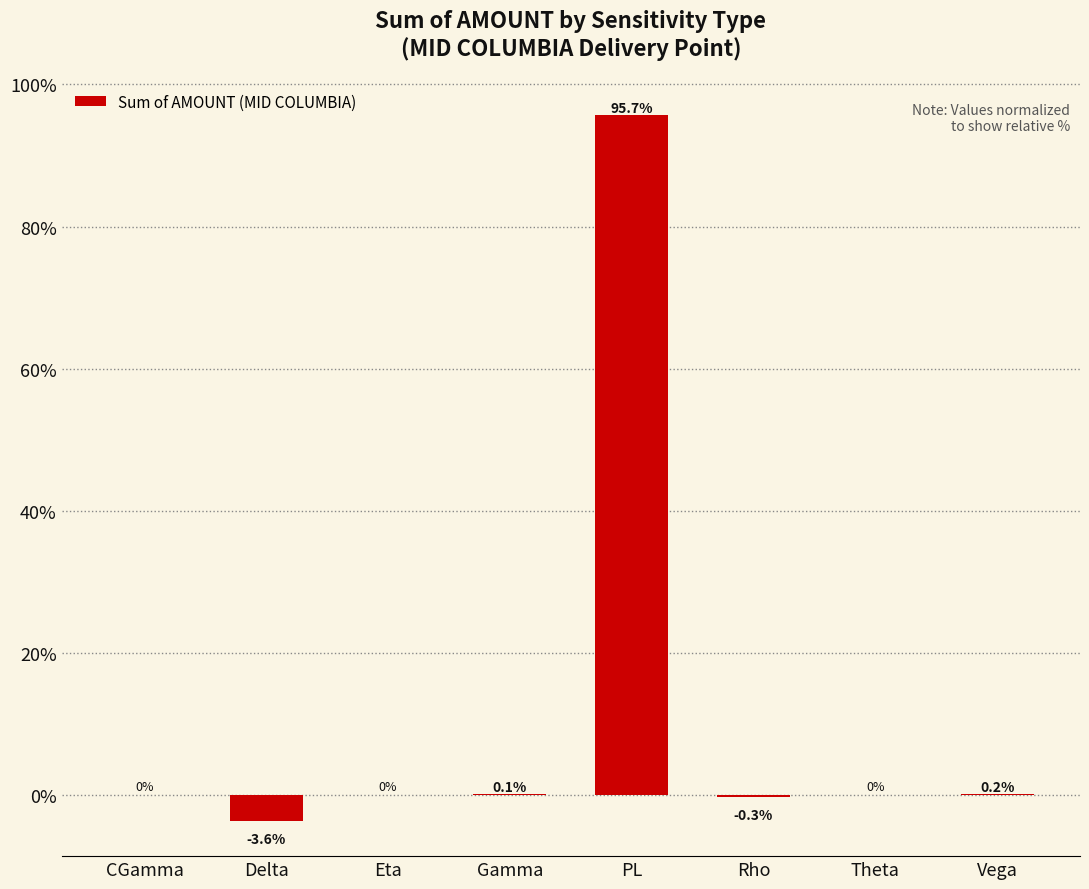

The chart shows a value of -0.3 at Rho. True or false?

True